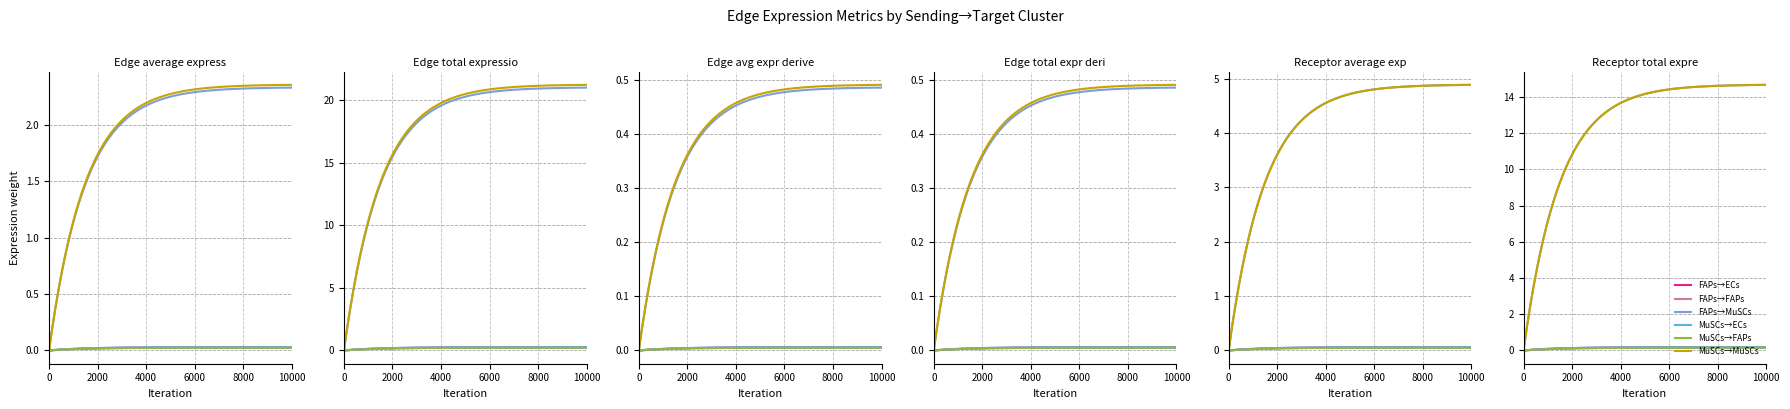

Reading left to right, list all the values displayed in this chart.

Edge average expression weight: 2=0.0	2=0.0	2=2.3	3=0.0	3=0.0	3=2.4
Edge total expression weight: 2=0.3	2=0.2	2=21.0	3=0.3	3=0.2	3=21.2
Edge avg expr derived specificity: 2=0.0	2=0.0	2=0.5	3=0.0	3=0.0	3=0.5
Edge total expr derived specificity: 2=0.0	2=0.0	2=0.5	3=0.0	3=0.0	3=0.5
Receptor average expression value: 2=0.1	2=0.1	2=4.9	3=0.1	3=0.1	3=4.9
Receptor total expression value: 2=0.2	2=0.2	2=14.7	3=0.2	3=0.2	3=14.7